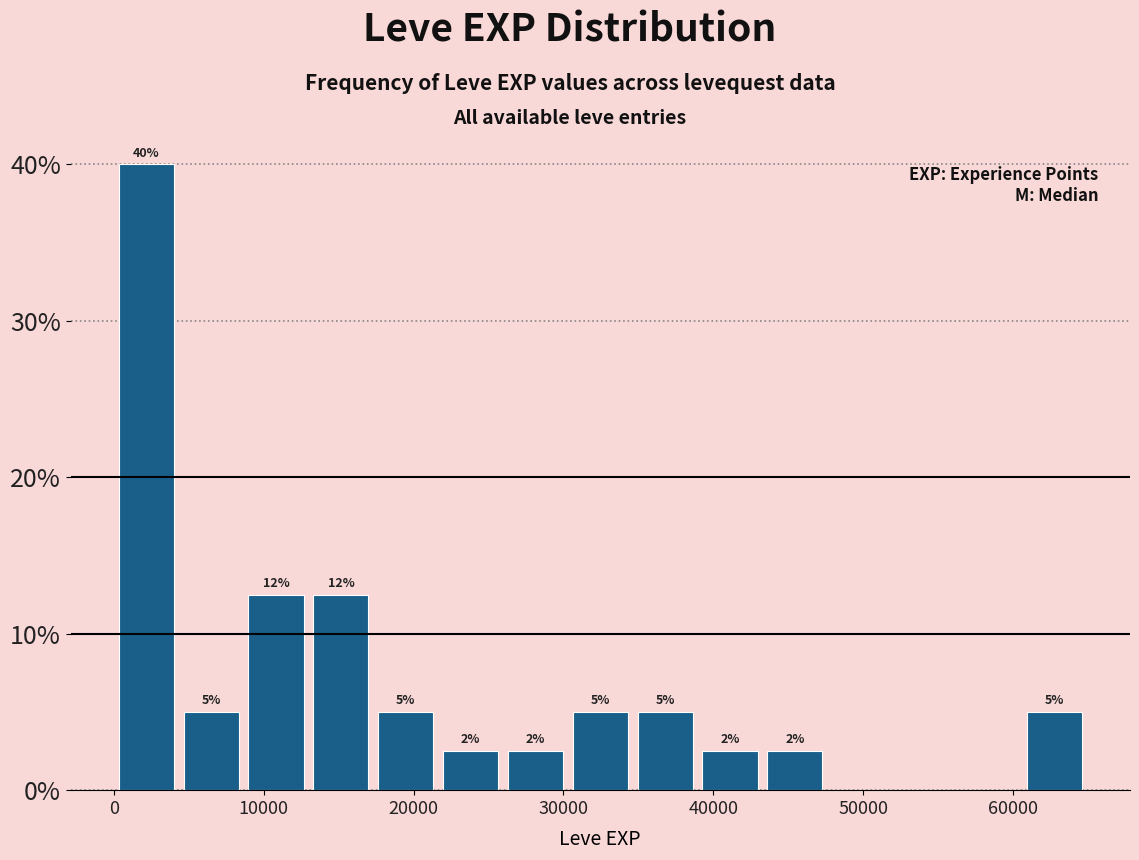

Which range on the x-axis has the tallest bar?

0 to 4000